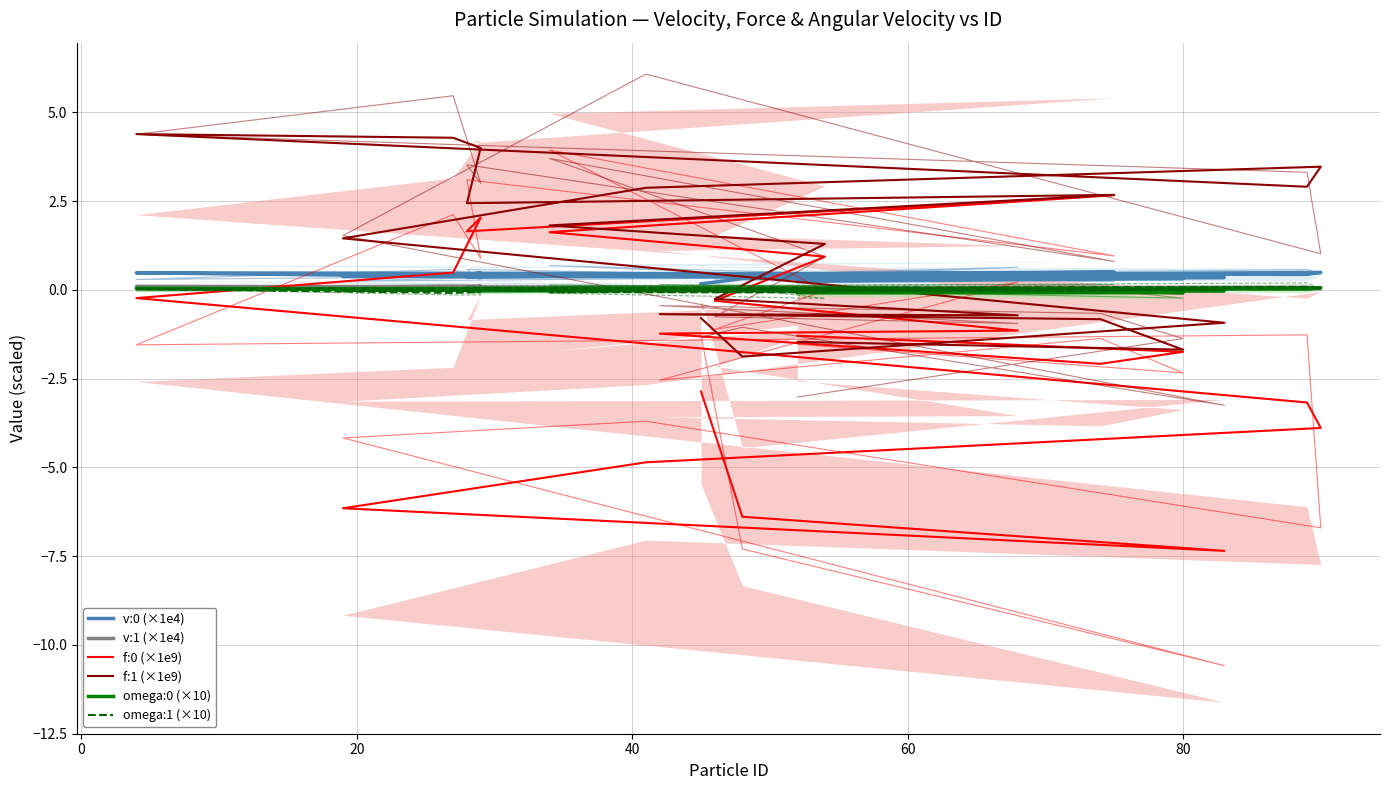

Does the chart have visible grid lines?

Yes